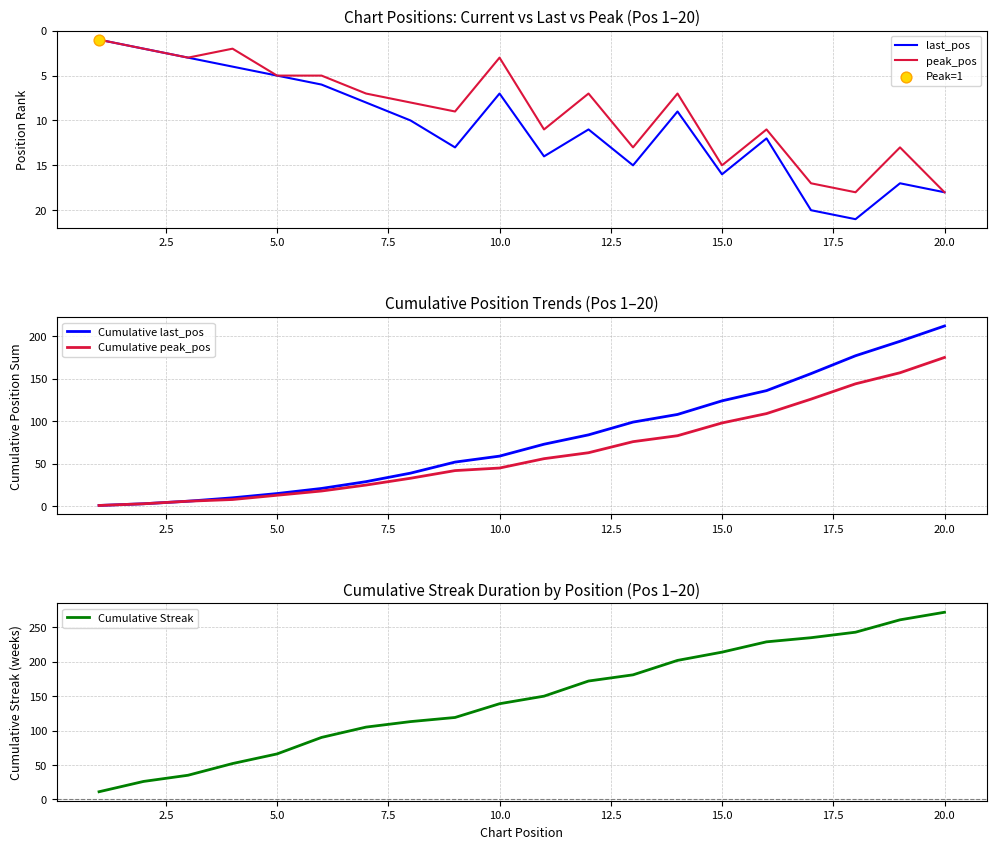

Which series reaches the maximum Y coordinate?

Cumulative Streak